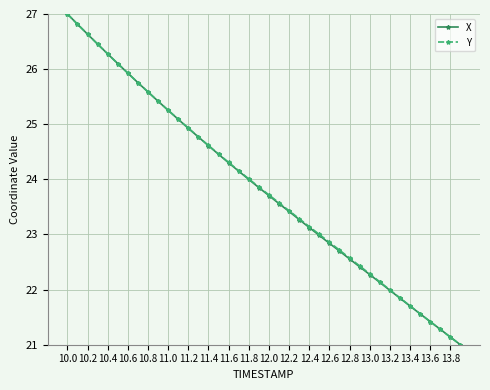

What is the value of the Y point at the 10th from the left?

25.4